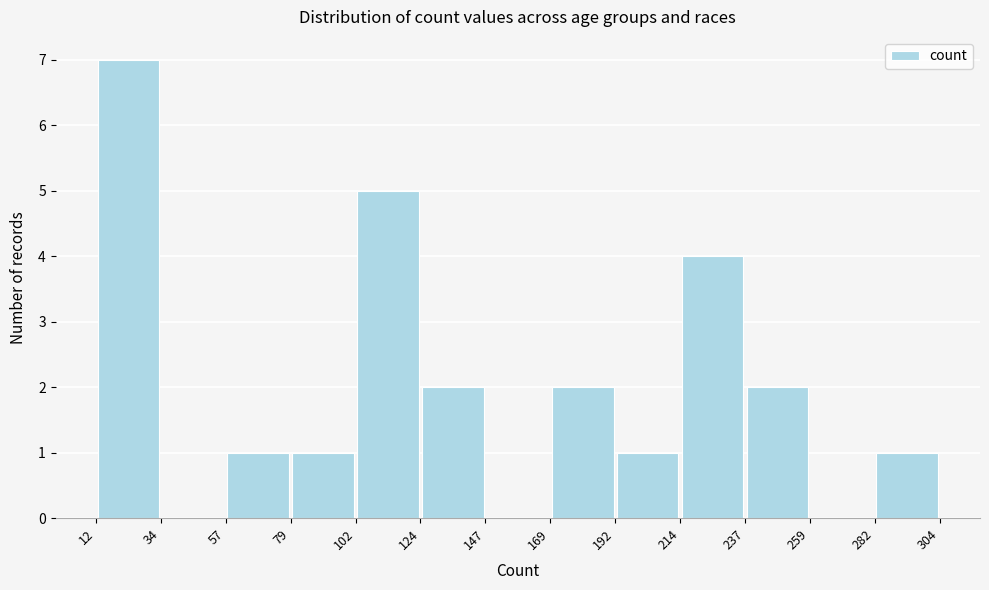

Over which range of the x-axis is the bar tallest?

12 to 34